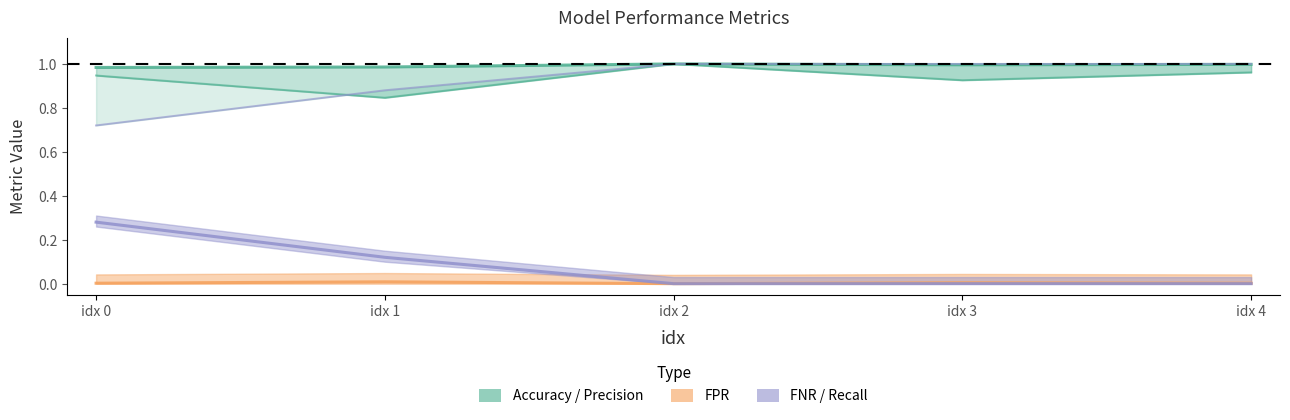

Reading right to left, extract all data points from this chart.

Accuracy: 1.0	1.0	1.0	1.0	1.0
Precision: 1.0	0.9	1.0	0.8	0.9
FPR: 0.0	0.0	0.0	0.0	0.0
Recall: 1.0	1.0	1.0	0.9	0.7
FNR: 0.0	0.0	0.0	0.1	0.3